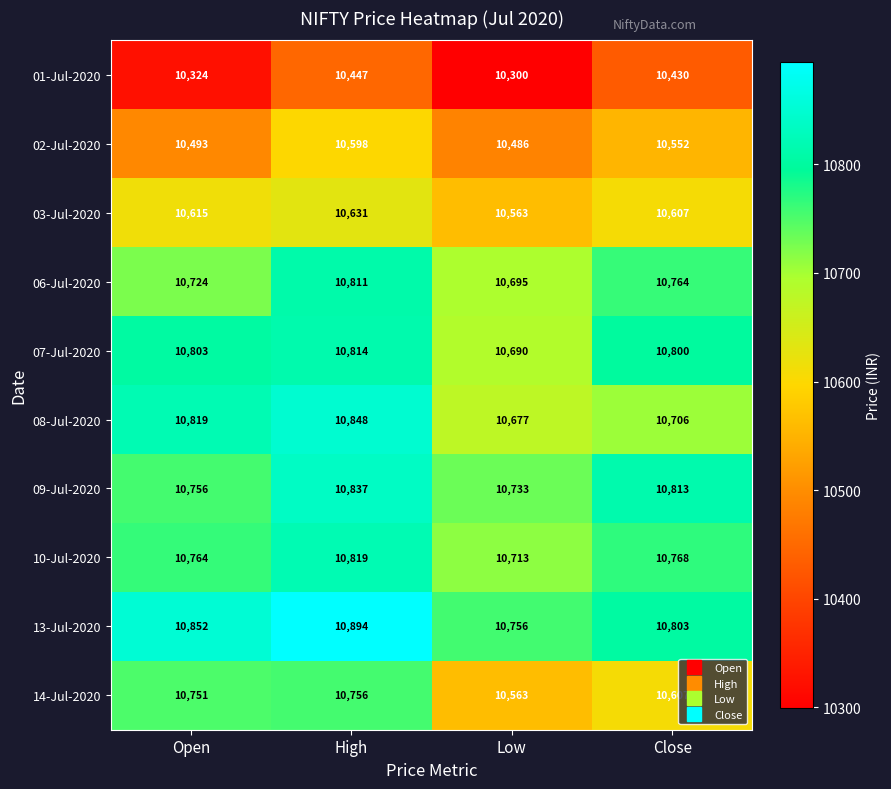

What is the difference between the maximum and minimum values in the 01-Jul-2020 series?

147